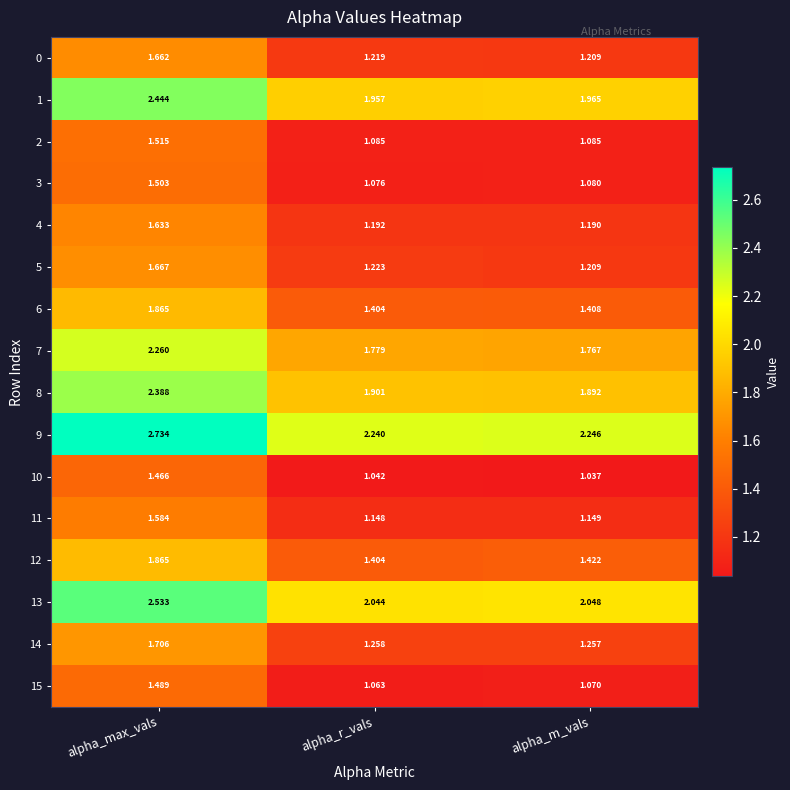

Which series has the largest total across all categories?

9